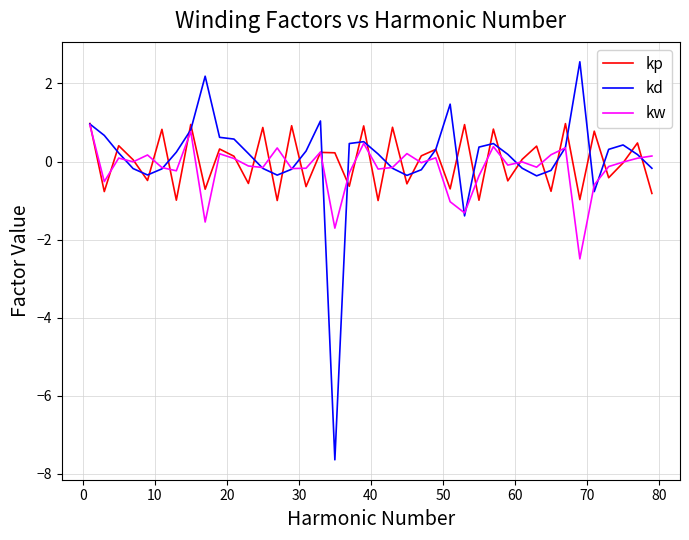

What is the lowest value of the kd series?

-7.6